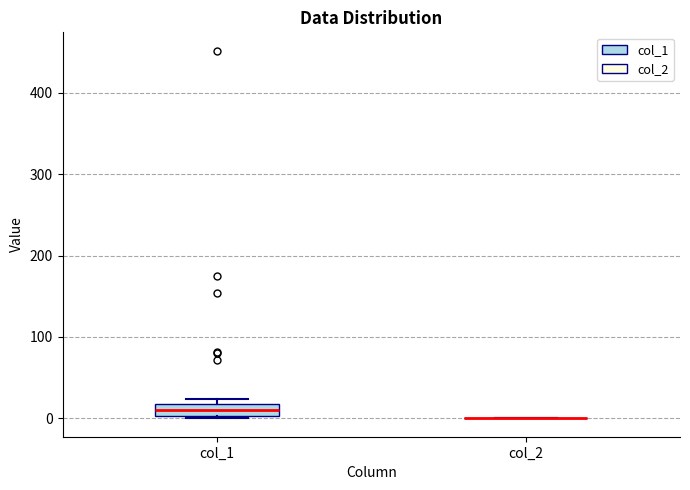

Reading left to right, read every box against the y-axis: the position of its median line, the range the box covers, and the ends of its whiskers. The values are not printed on the chart, so give them approximately, as read against the axis.

col_1: median 10, box 0 to 20, whiskers 0 to 20 (just above the box's upper edge)
col_2: box collapsed to a line at 0, whiskers 0 to 0